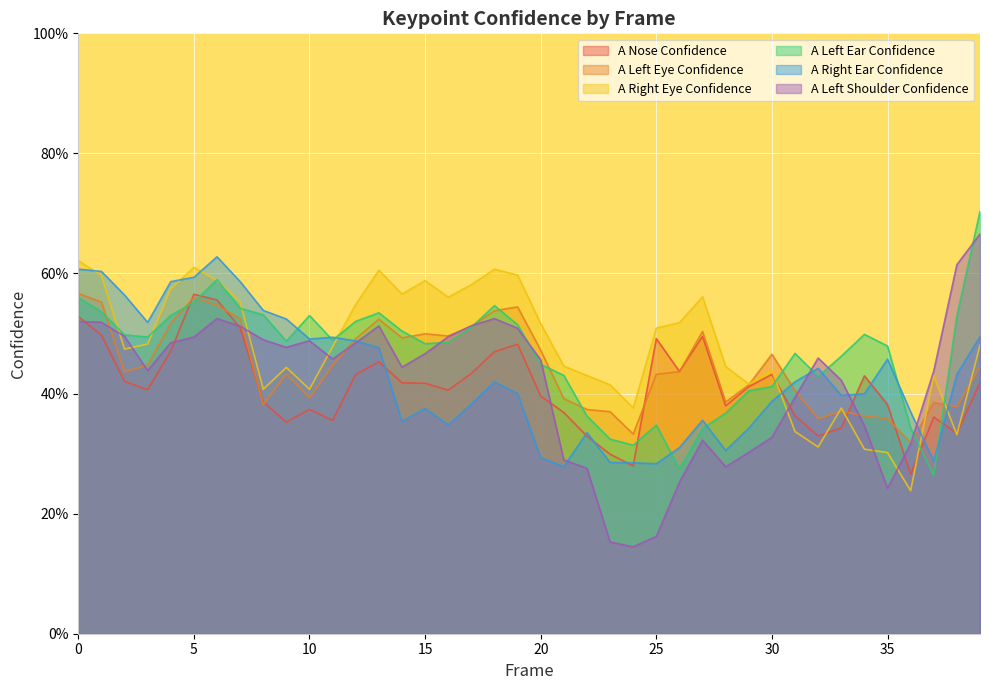

At which category is the sum across all series the highest?

6